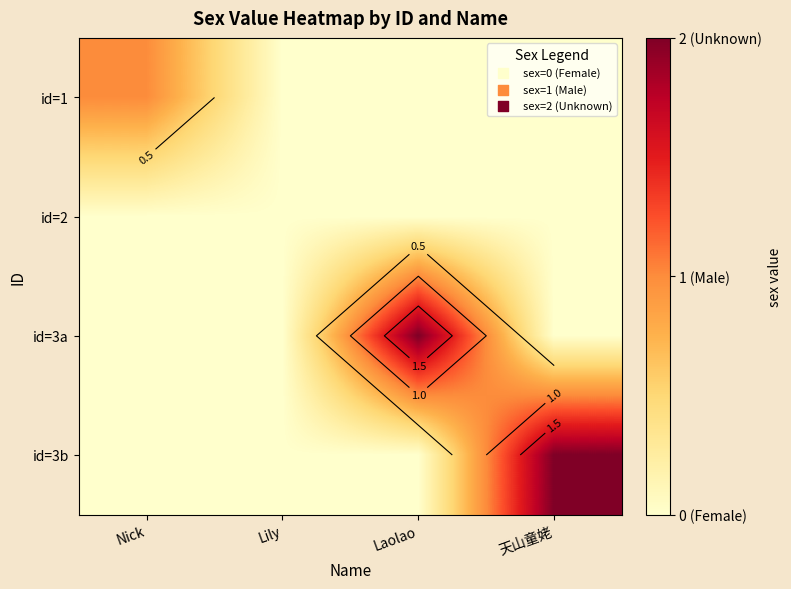

Is the value of id=1 at Lily greater than the value of id=2 at Lily?

No